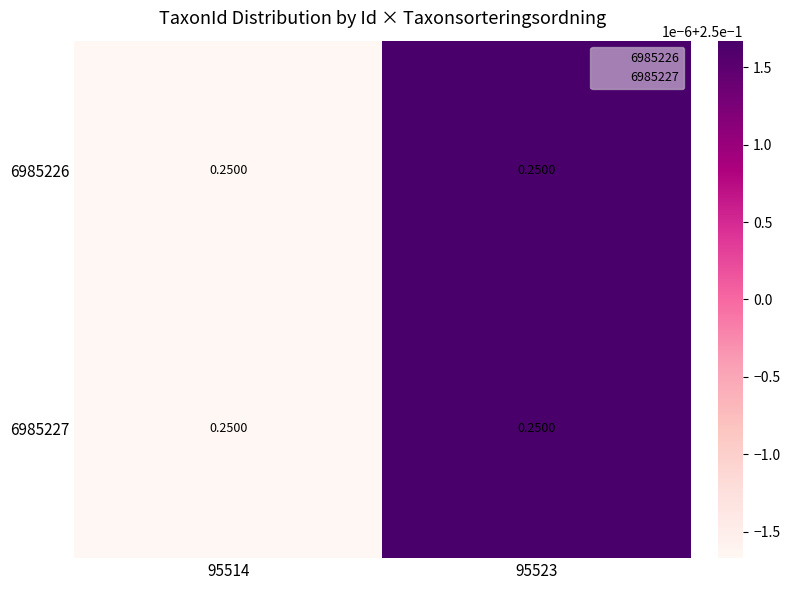

At how many categories does at least one series exceed 0?

2